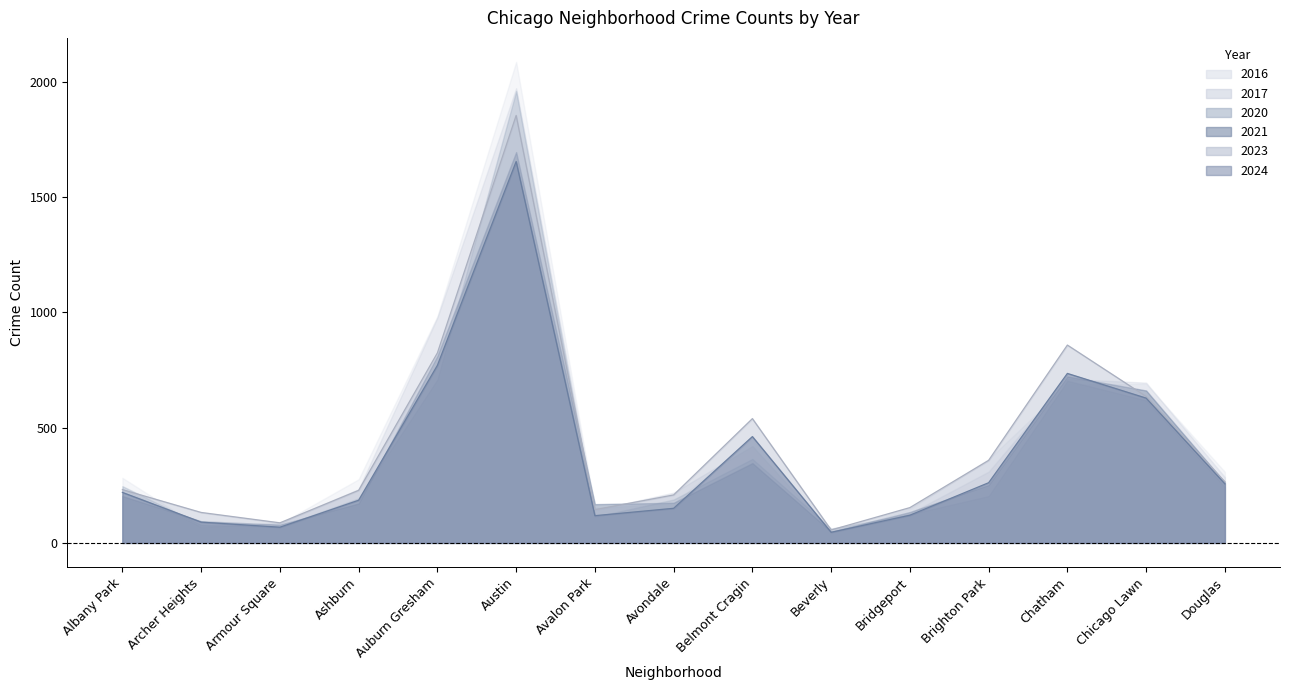

What is the value of the 2017 point at the 6th from the left?

1972